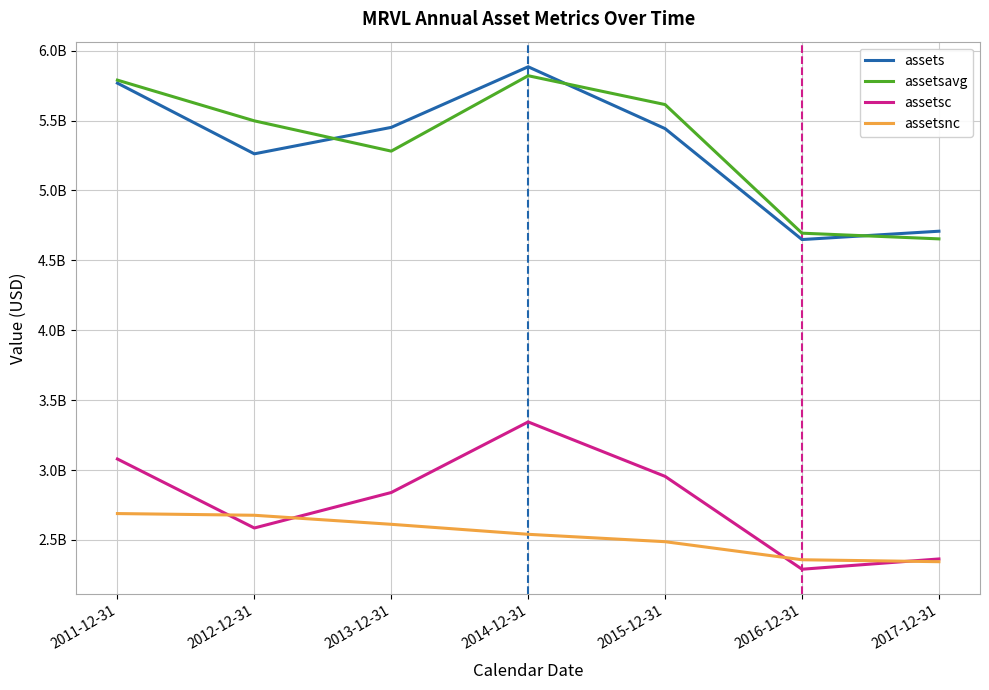

Does the chart have visible grid lines?

Yes